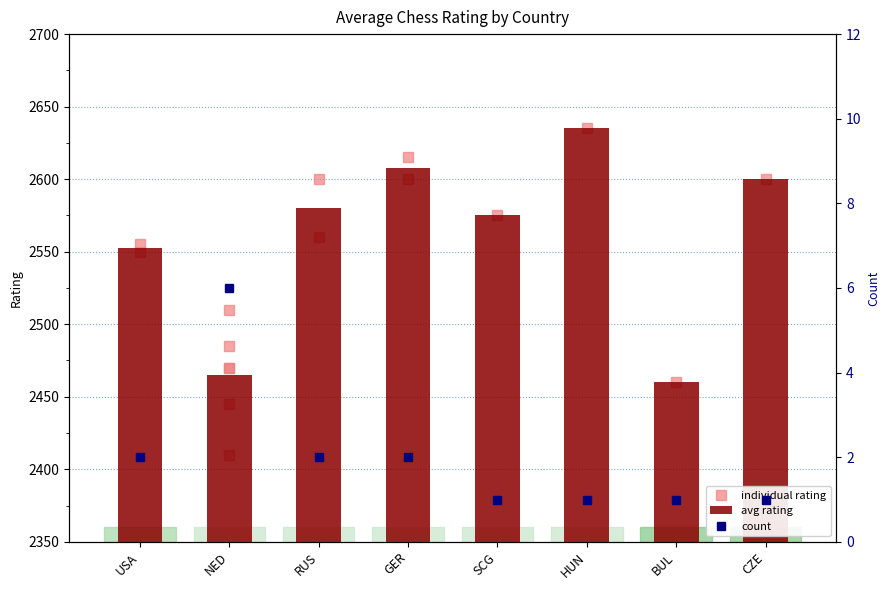

What is the difference between the maximum and minimum values in the avg rating series?

175.0